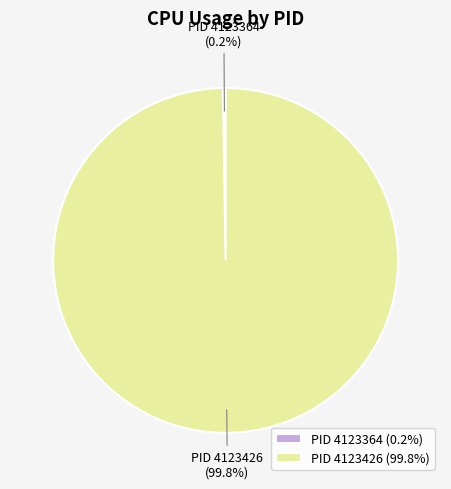

What portion of the pie excludes PID 4123426 (99.8%)?

0.2%